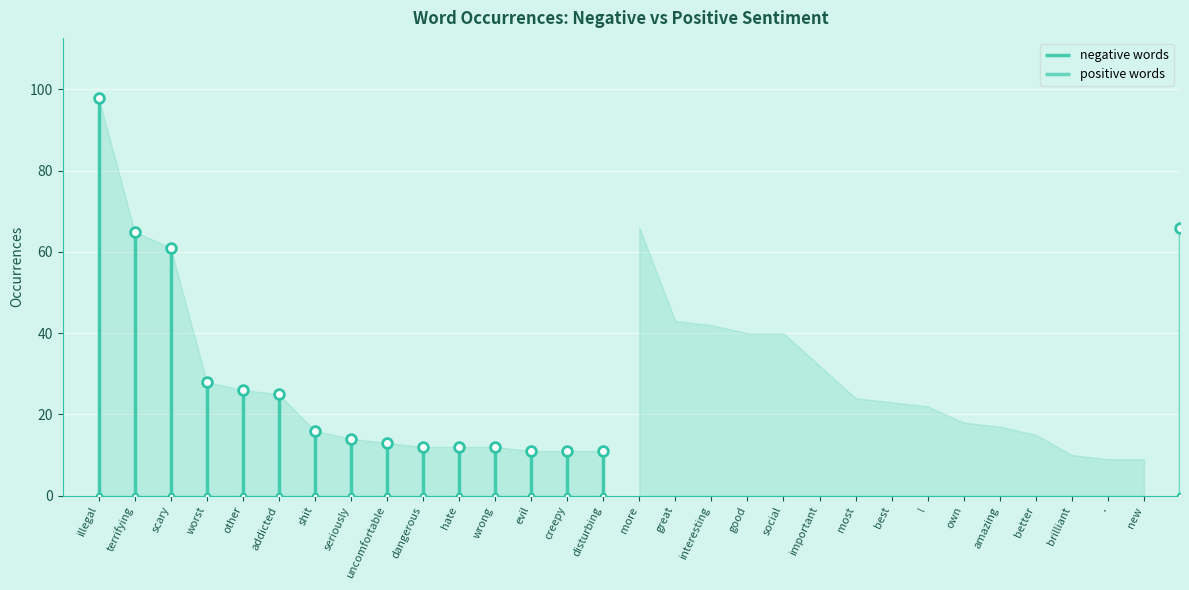

Rank the series by their maximum value, from highest to lowest.

negative words, positive words